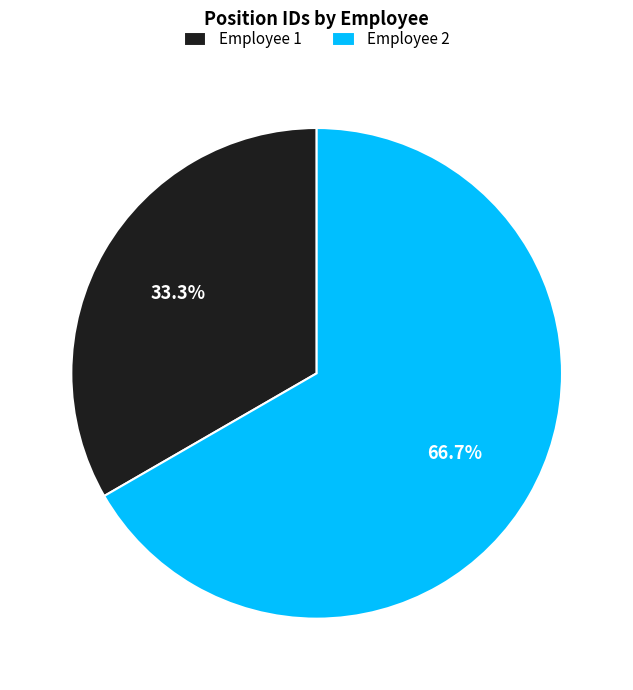

Do Employee 1 and Employee 2 together represent more than half of the pie?

Yes